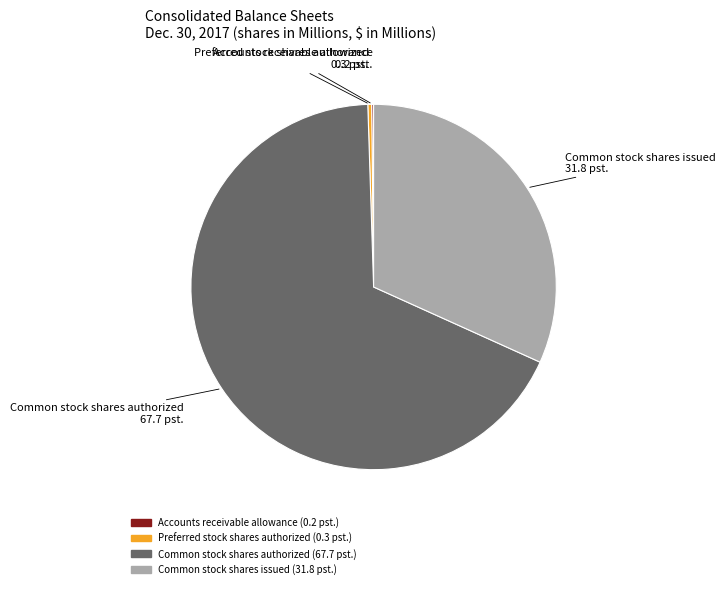

Approximately how many times larger is the value at Common stock shares issued compared to Common stock shares authorized?

0.5